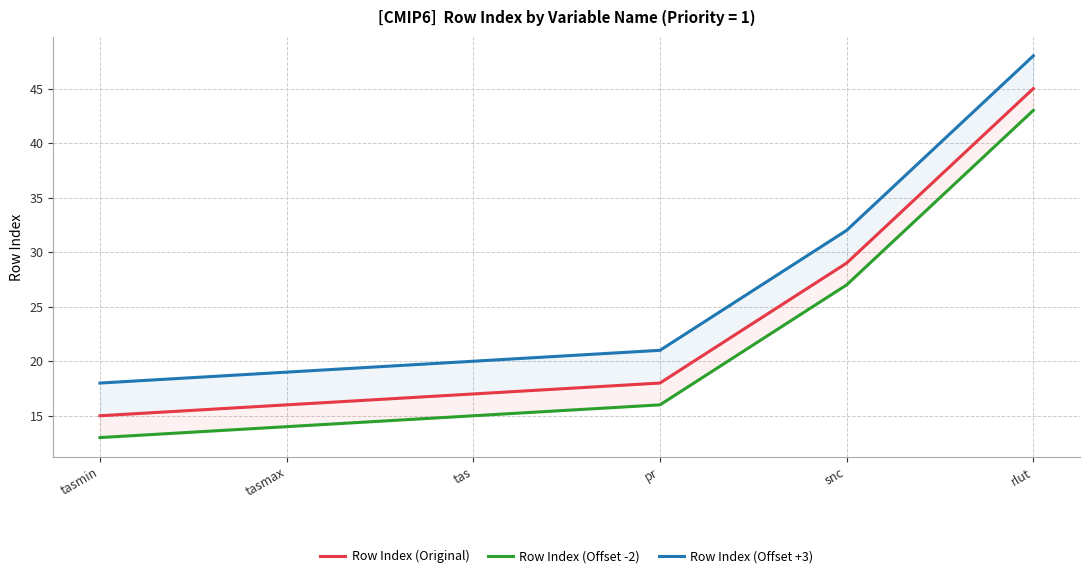

At rlut, list the series in order from largest to smallest.

Row Index (Offset +3), Row Index (Original), Row Index (Offset -2)